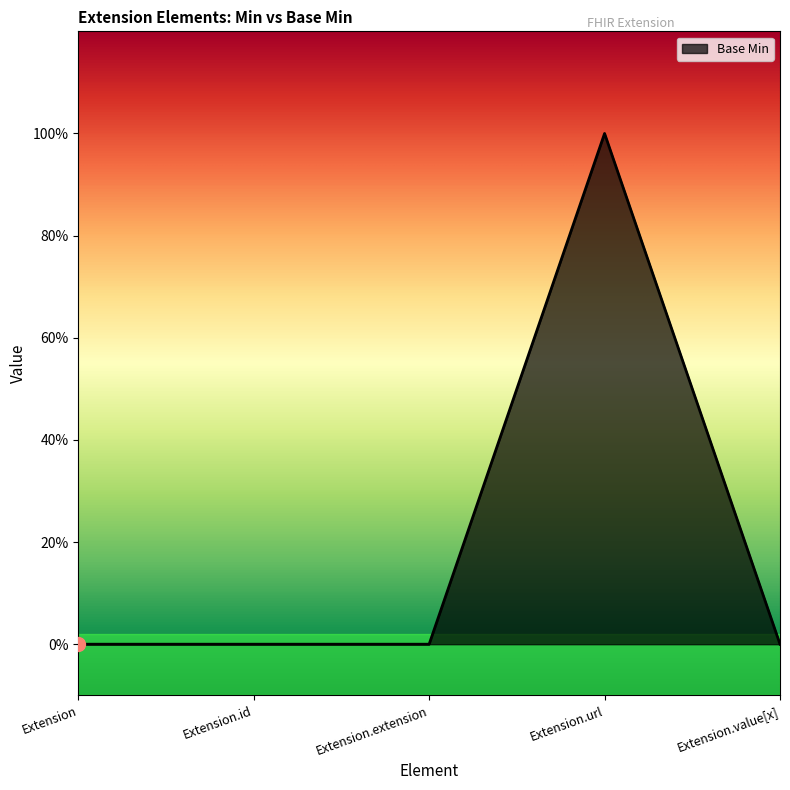

Which has a higher value, Extension.id or Extension?

Extension.id